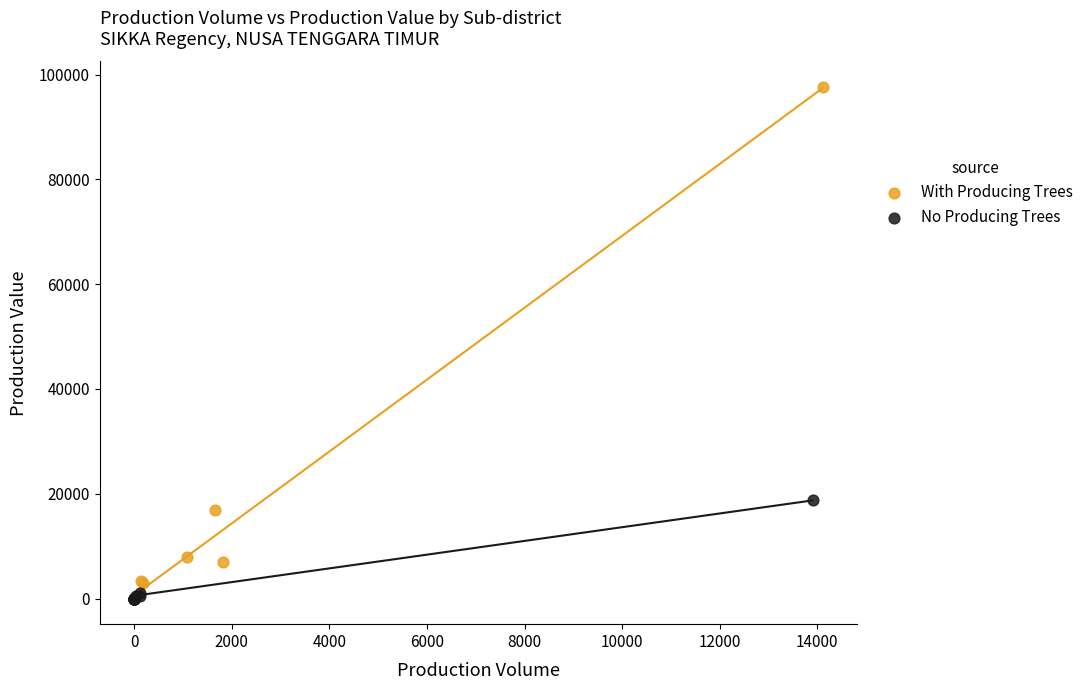

Which series contains the highest Y value?

With Producing Trees